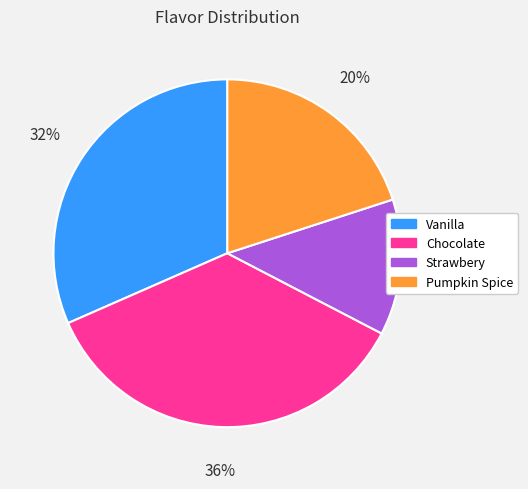

Is the sum of Chocolate and Strawbery greater than half?

No